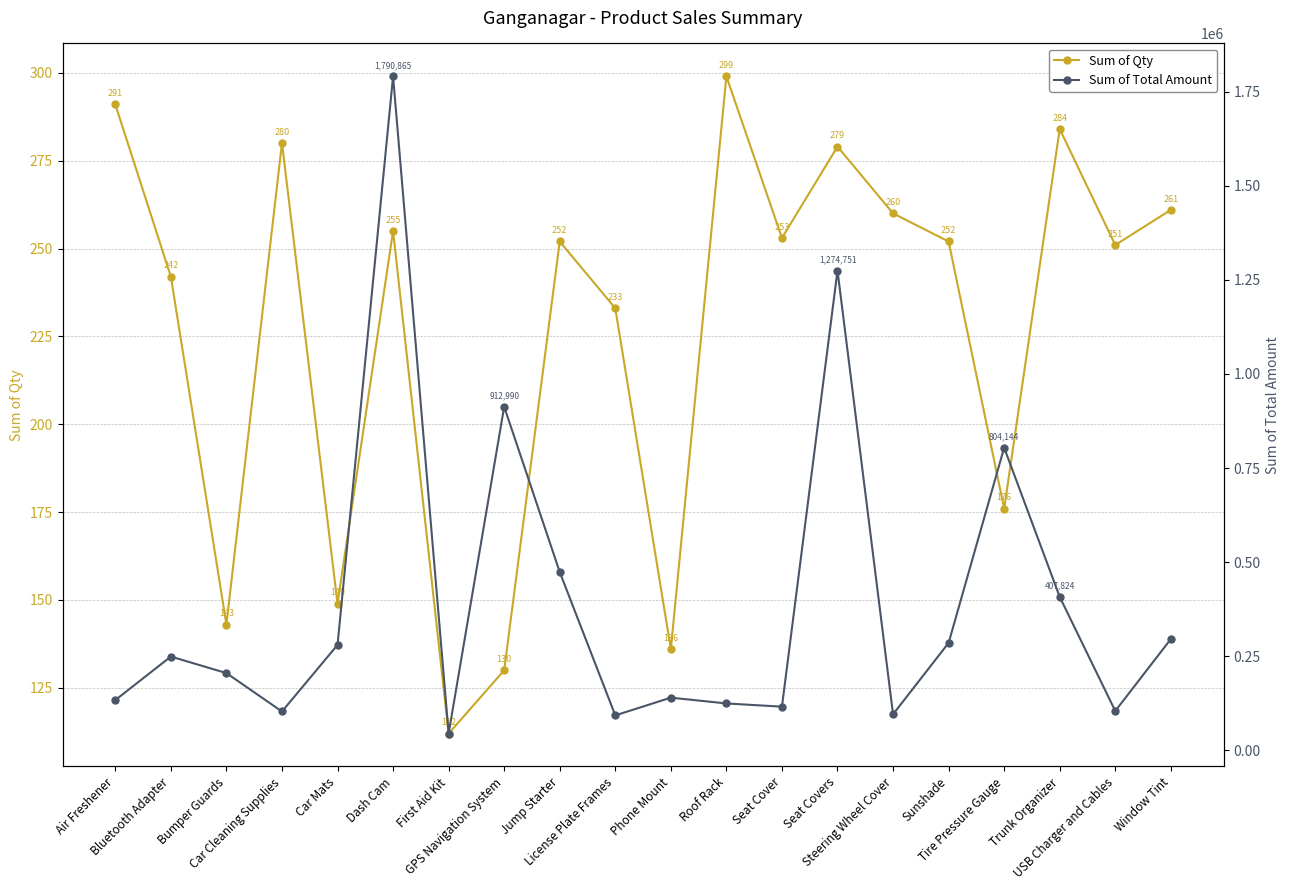

How many data points in Sum of Total Amount are less than 249260?

10